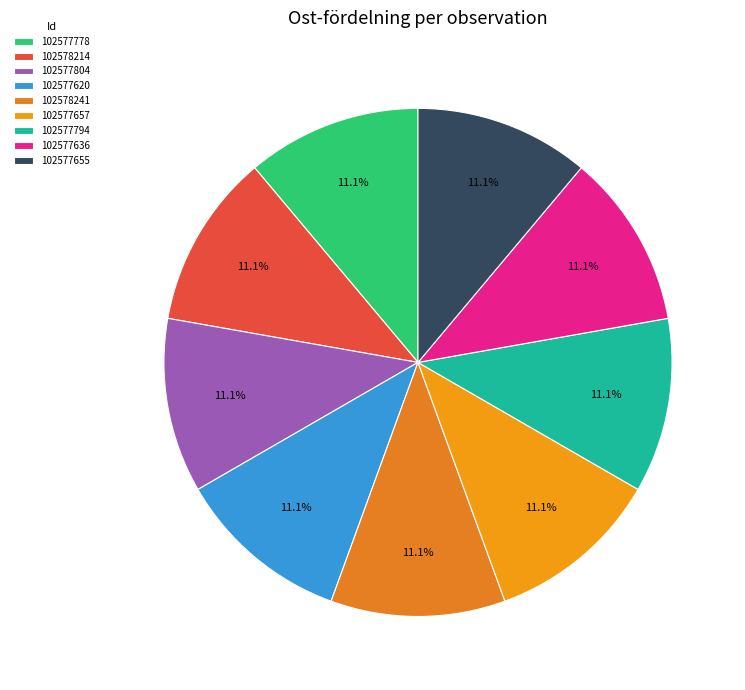

Do 102577655 and 102577657 together represent more than half of the pie?

No